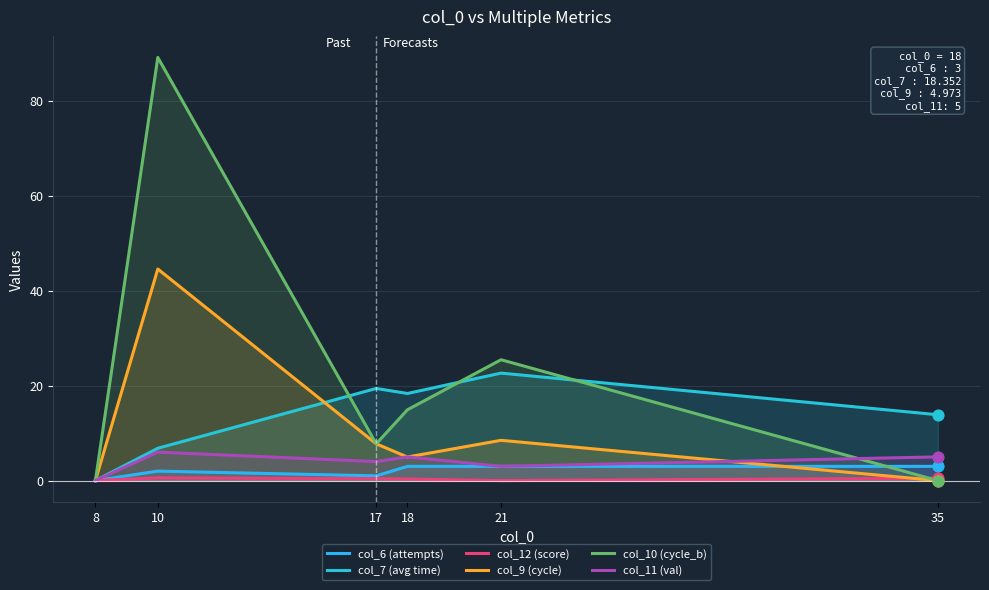

Which series has the largest Y range (max minus min)?

col_10 (cycle_b)